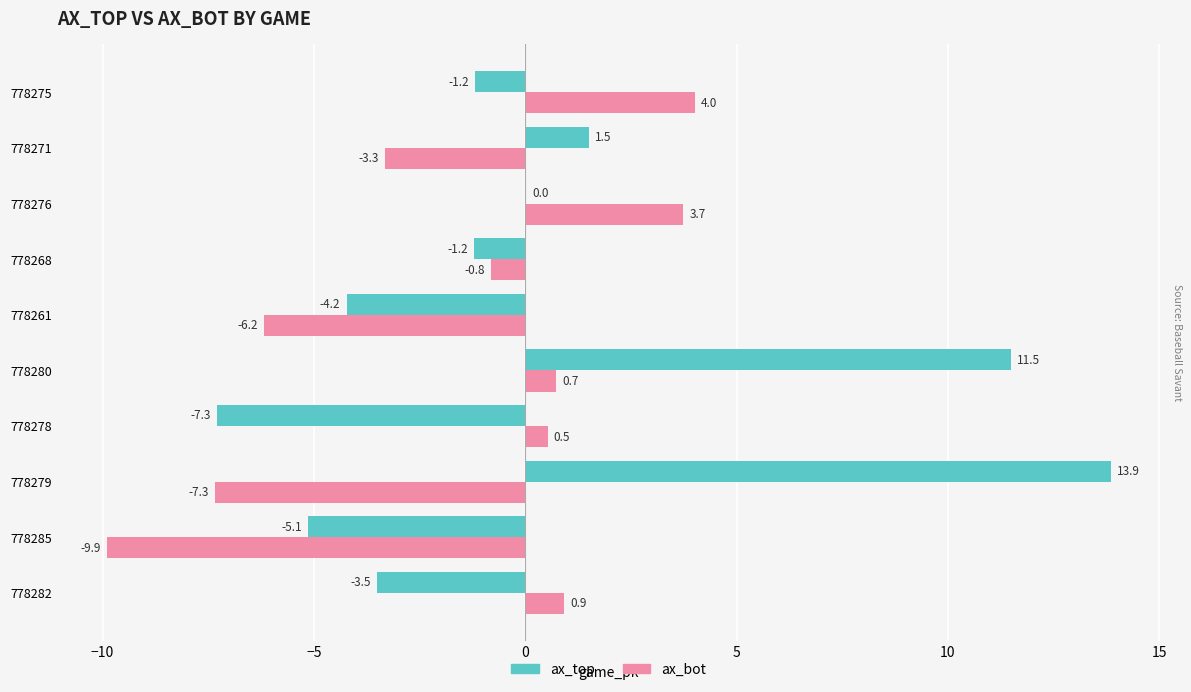

The ax_bot series shows 1.8 at 778276. True or false?

False